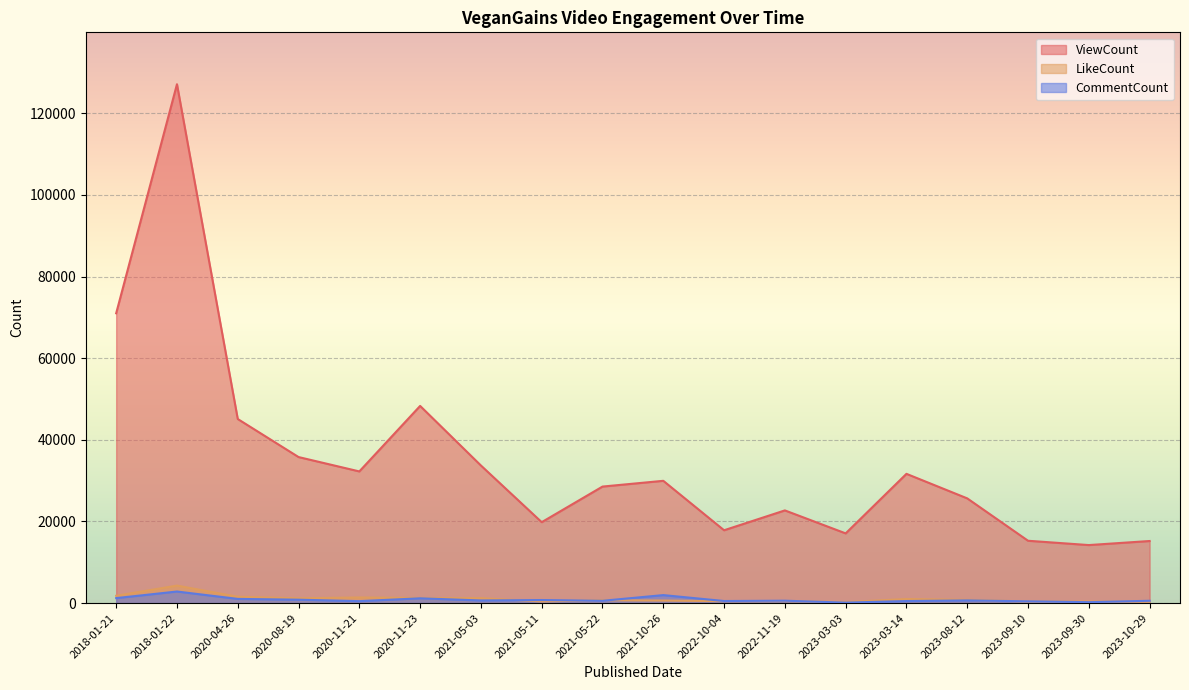

What position from the left is 2021-10-26?

10